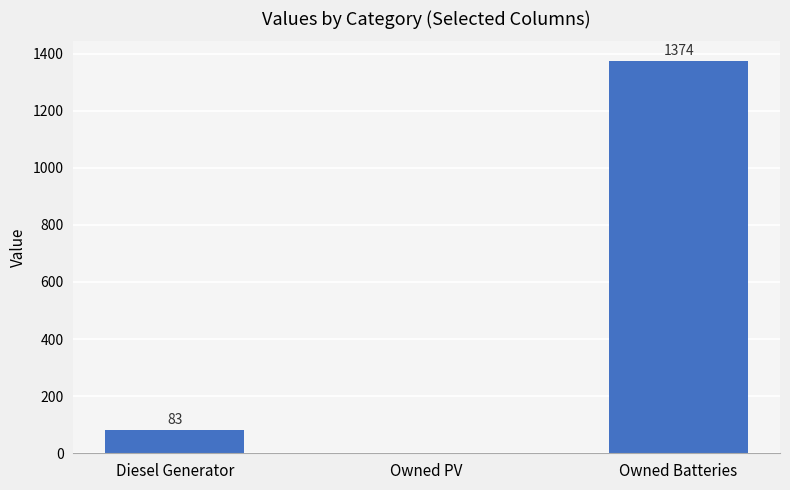

Is it true that the value at Owned PV is 825?

False